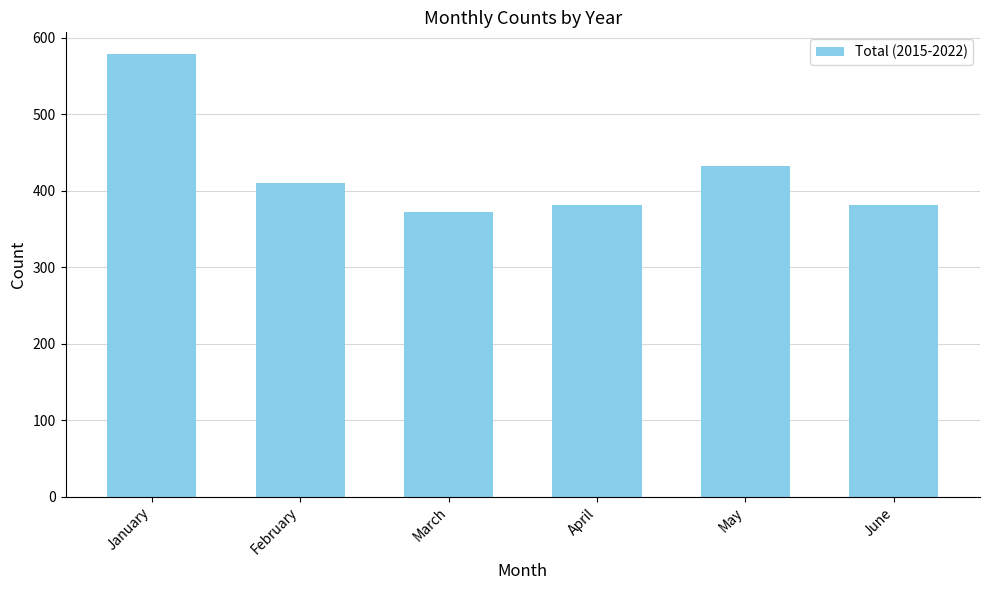

What is the value of the 5th bar from the left?

432